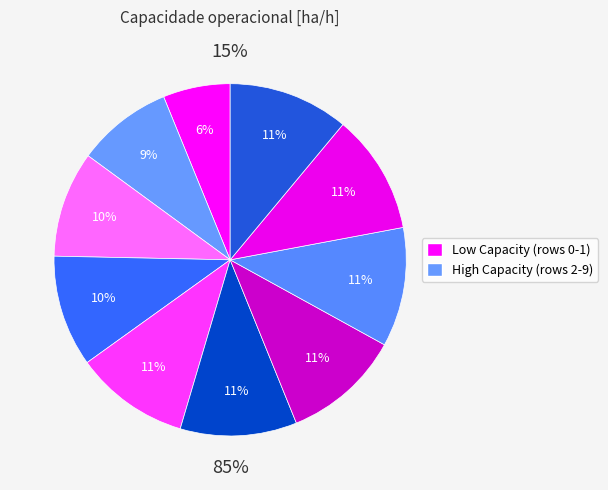

Approximately how many times larger is the value at 5 compared to 0?

1.7